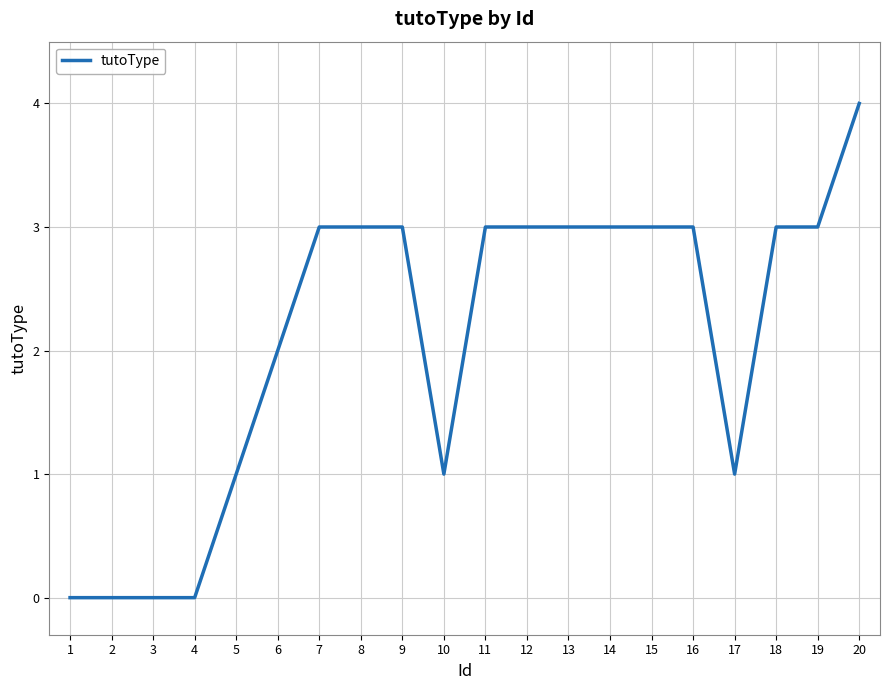

True or false: the data shows 3 at 6.

False